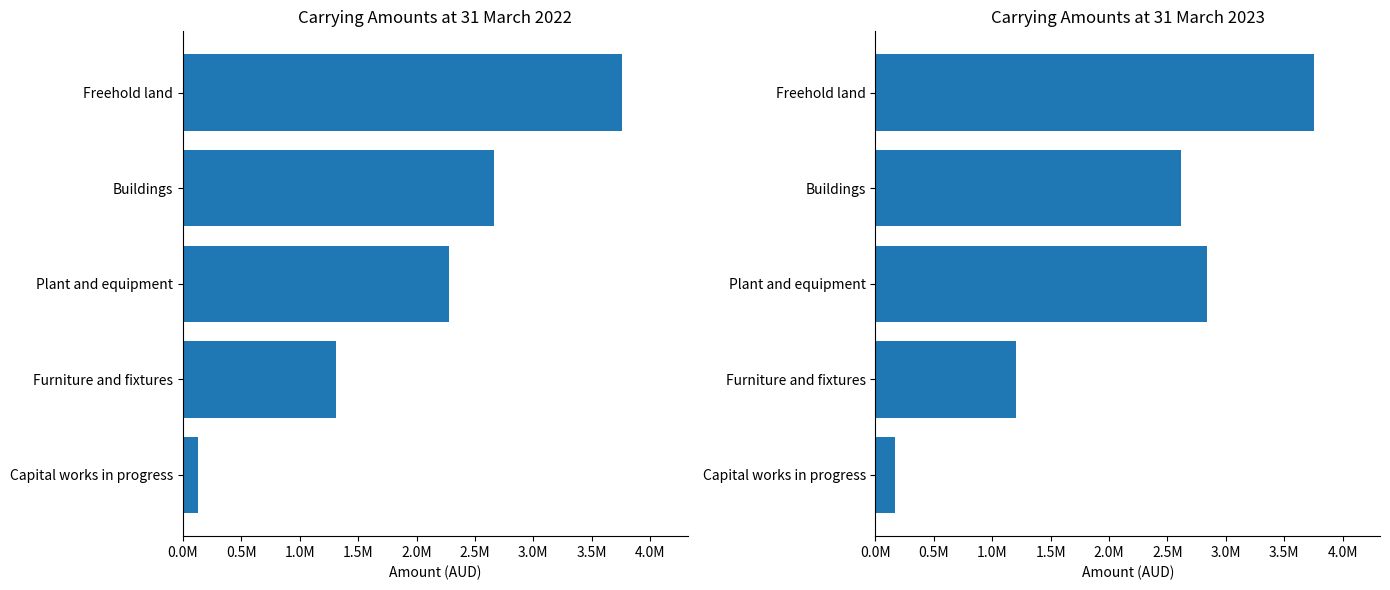

The At 31 March 2023 series shows 982504 at Freehold land. True or false?

False